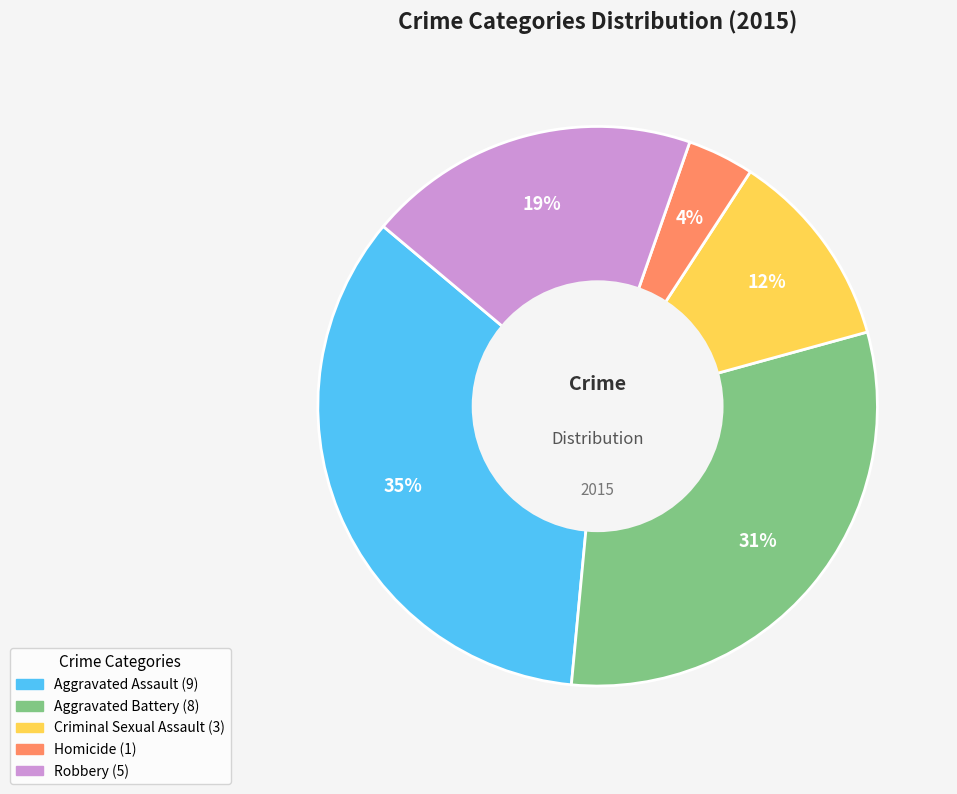

Rank the categories by value from lowest to highest.

Homicide, Criminal Sexual Assault, Robbery, Aggravated Battery, Aggravated Assault